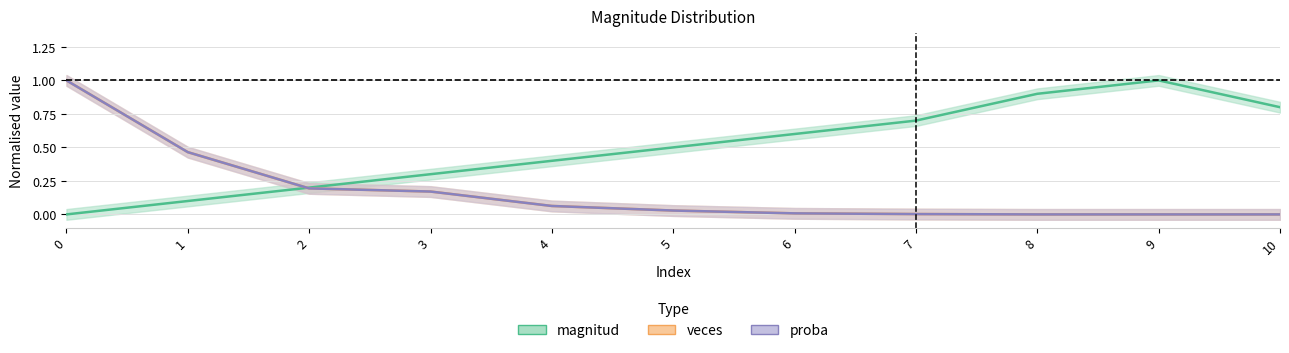

Reading left to right, list all the values displayed in this chart.

magnitud: 0=0.0	1=0.1	2=0.2	3=0.3	4=0.4	5=0.5	6=0.6	7=0.7	8=0.9	9=1.0	10=0.8
veces: 0=1.0	1=0.5	2=0.2	3=0.2	4=0.1	5=0.0	6=0.0	7=0.0	8=0.0	9=0.0	10=0.0
proba: 0=1.0	1=0.5	2=0.2	3=0.2	4=0.1	5=0.0	6=0.0	7=0.0	8=0.0	9=0.0	10=0.0